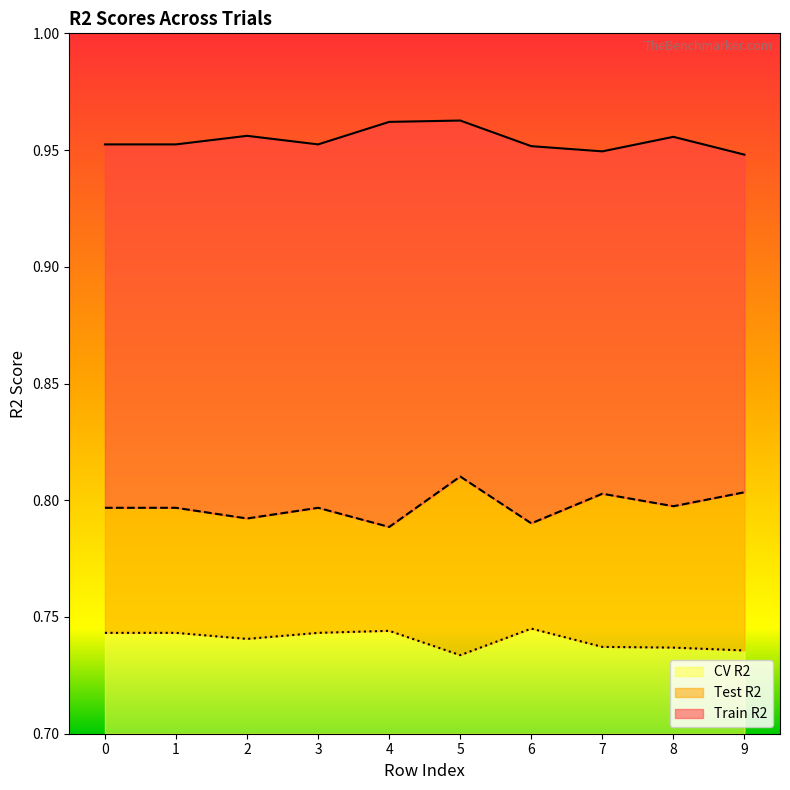

Rank the categories by Train R2 value from lowest to highest.

9, 7, 6, 0, 1, 3, 8, 2, 4, 5